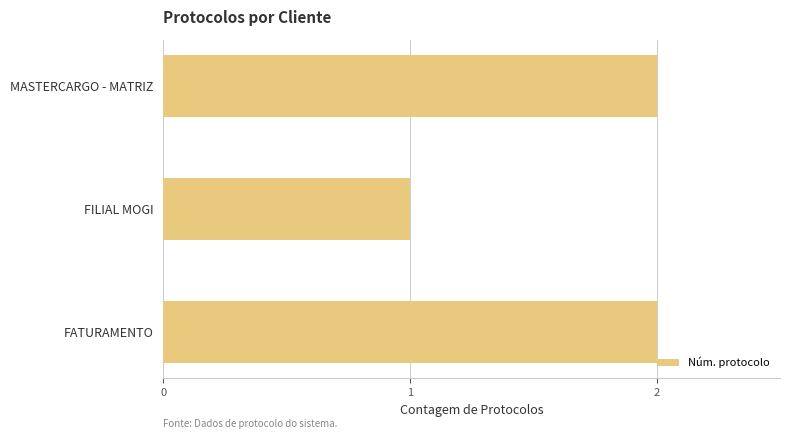

What is the label of the 2nd bar from the bottom?

FILIAL MOGI